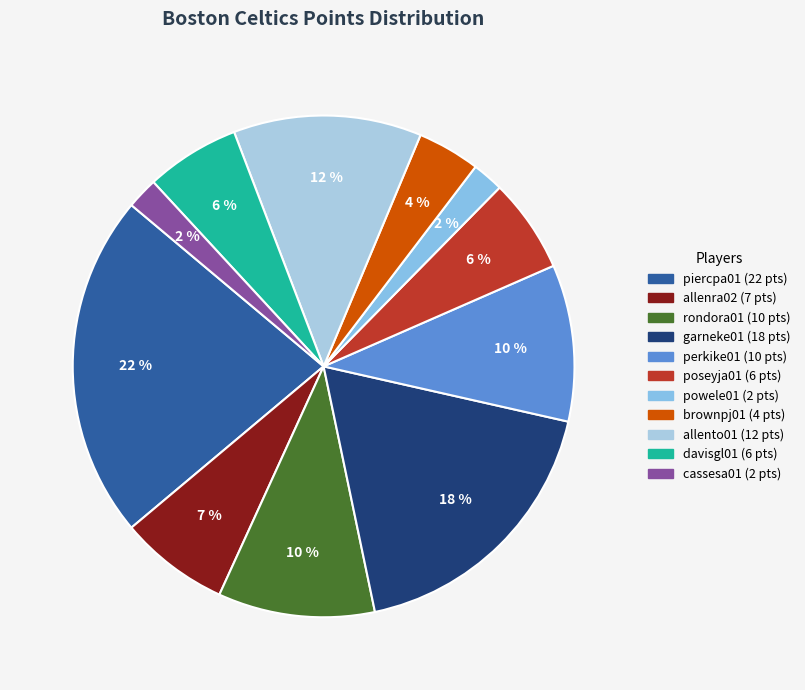

Which category has the smallest portion of the pie?

powele01